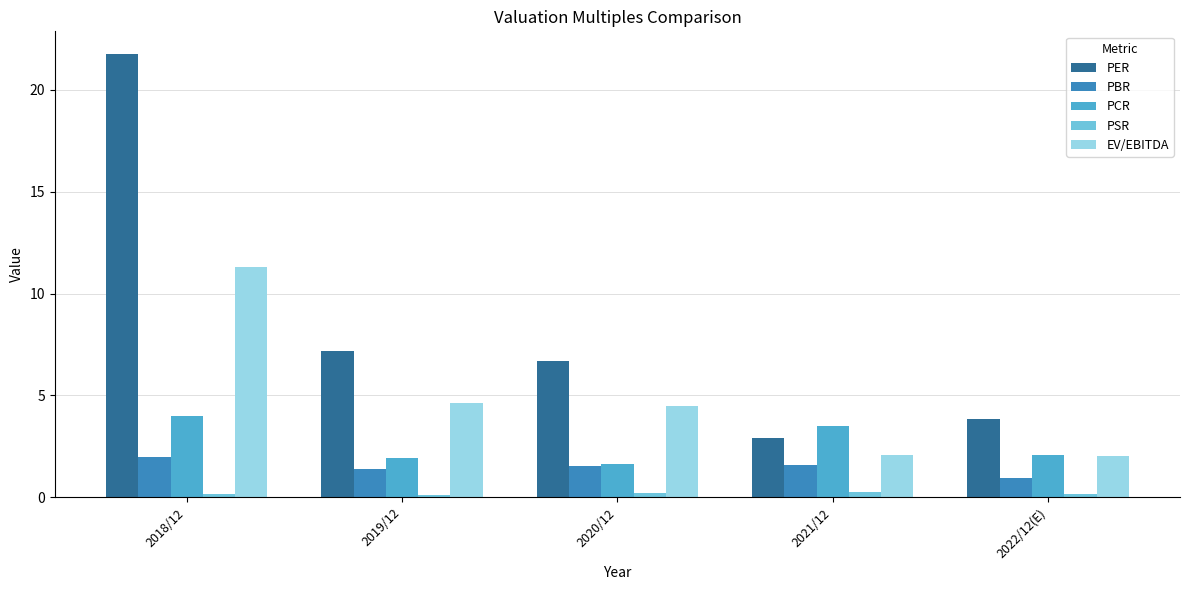

What position from the right is 2020/12?

3